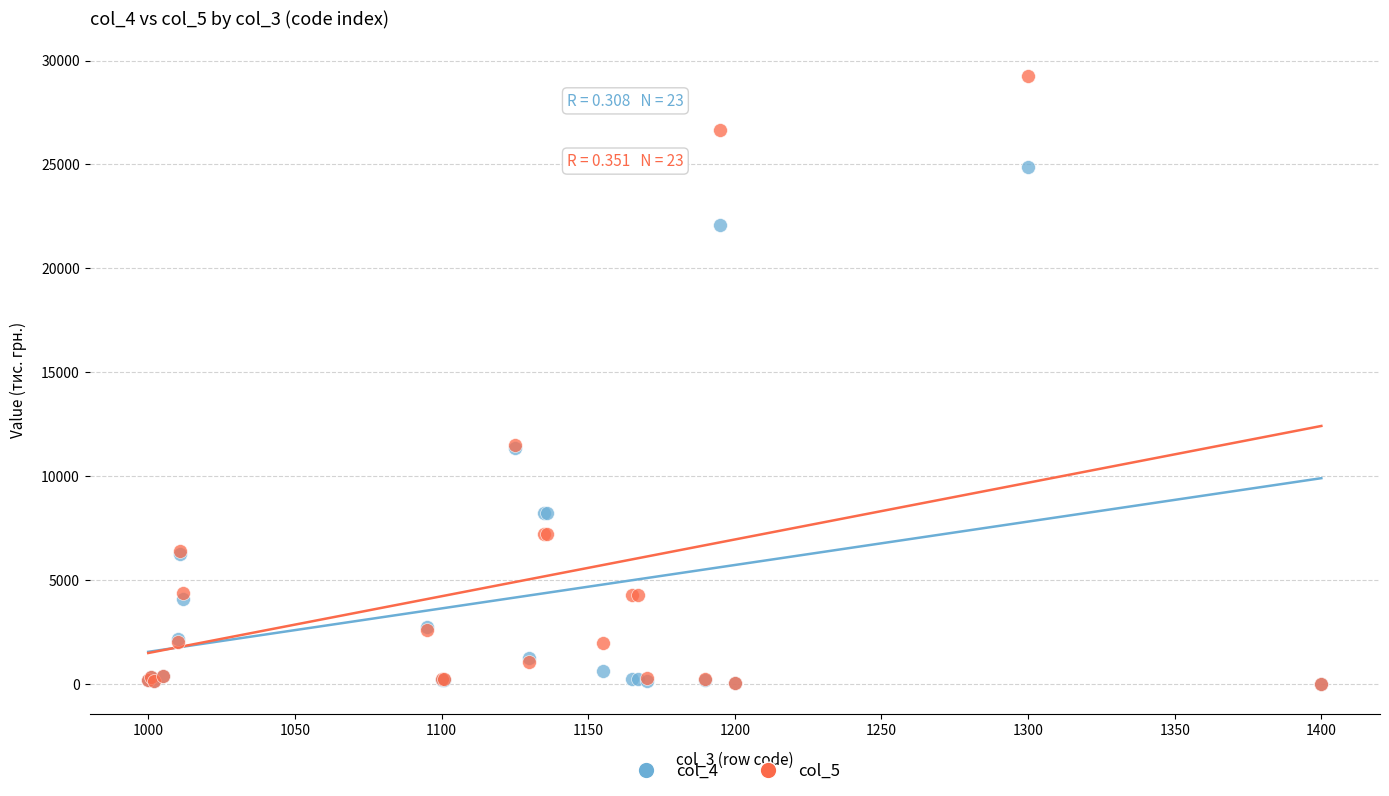

What are all the series names shown in the legend?

col_4, col_5